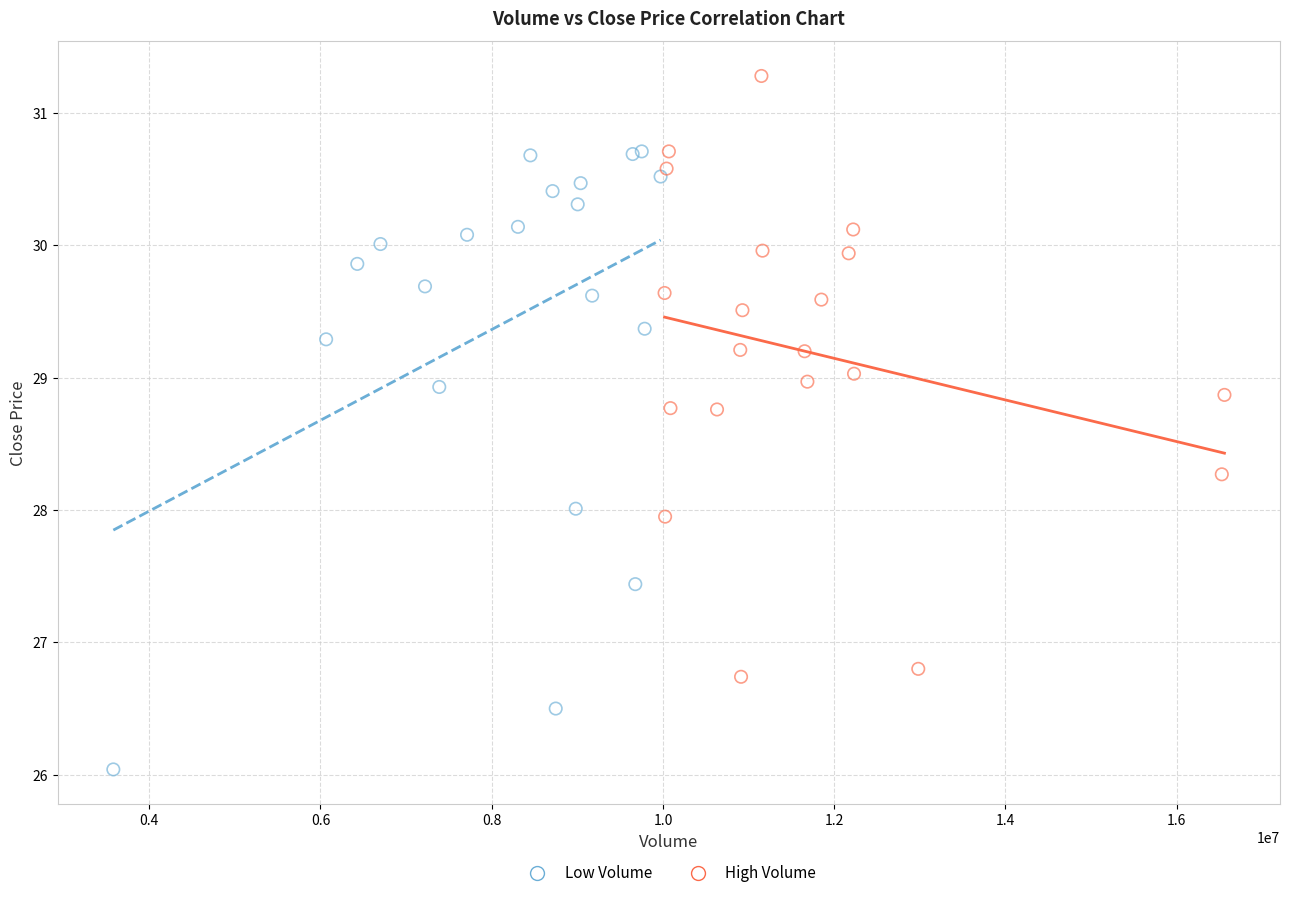

Which series reaches the maximum Y coordinate?

High Volume